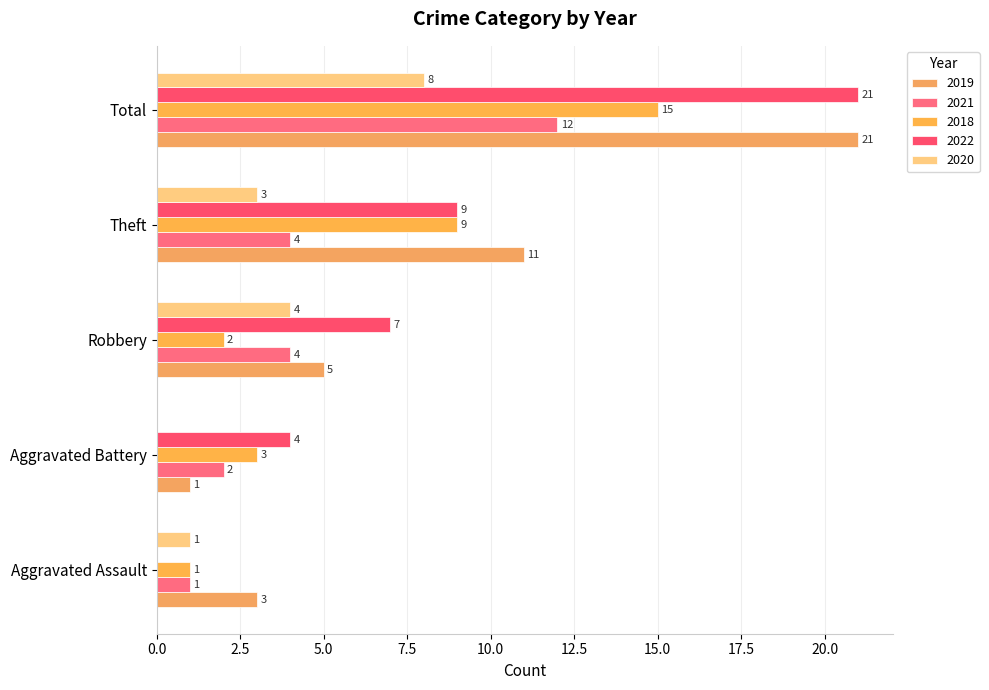

Rank the categories by 2021 value from lowest to highest.

Aggravated Assault, Aggravated Battery, Robbery, Theft, Total